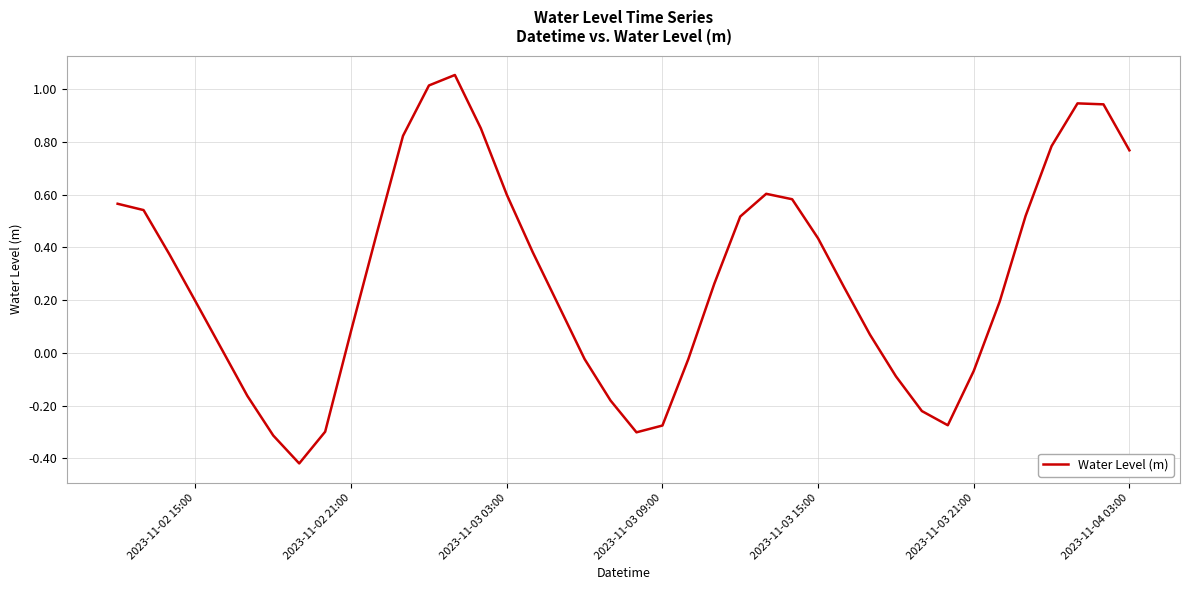

How many values are below 0?

13